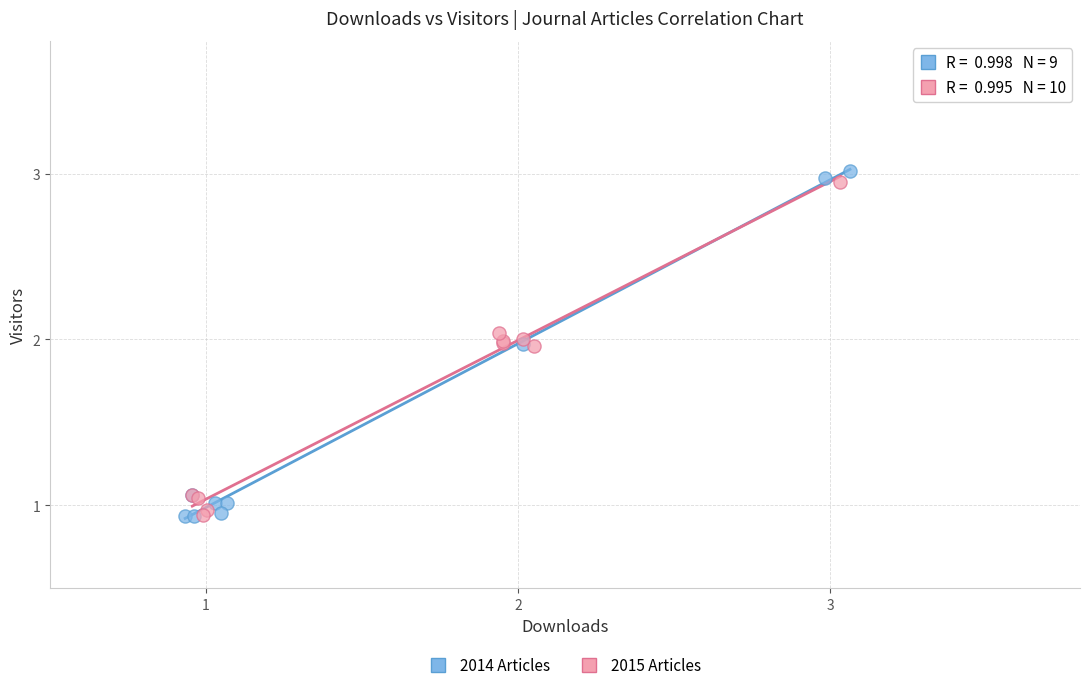

What are all the series names shown in the legend?

2014 Articles, 2015 Articles